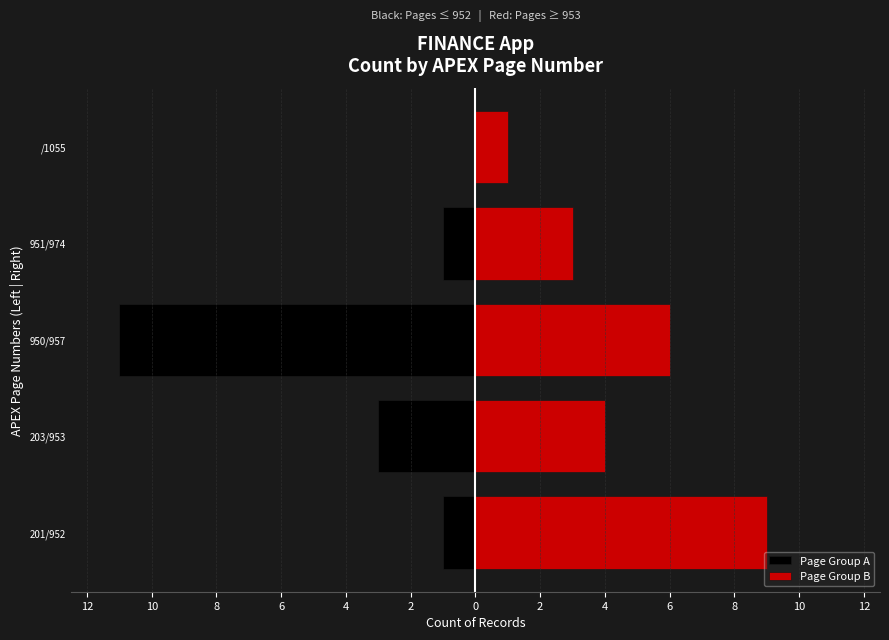

Does the chart contain stacked bars?

No